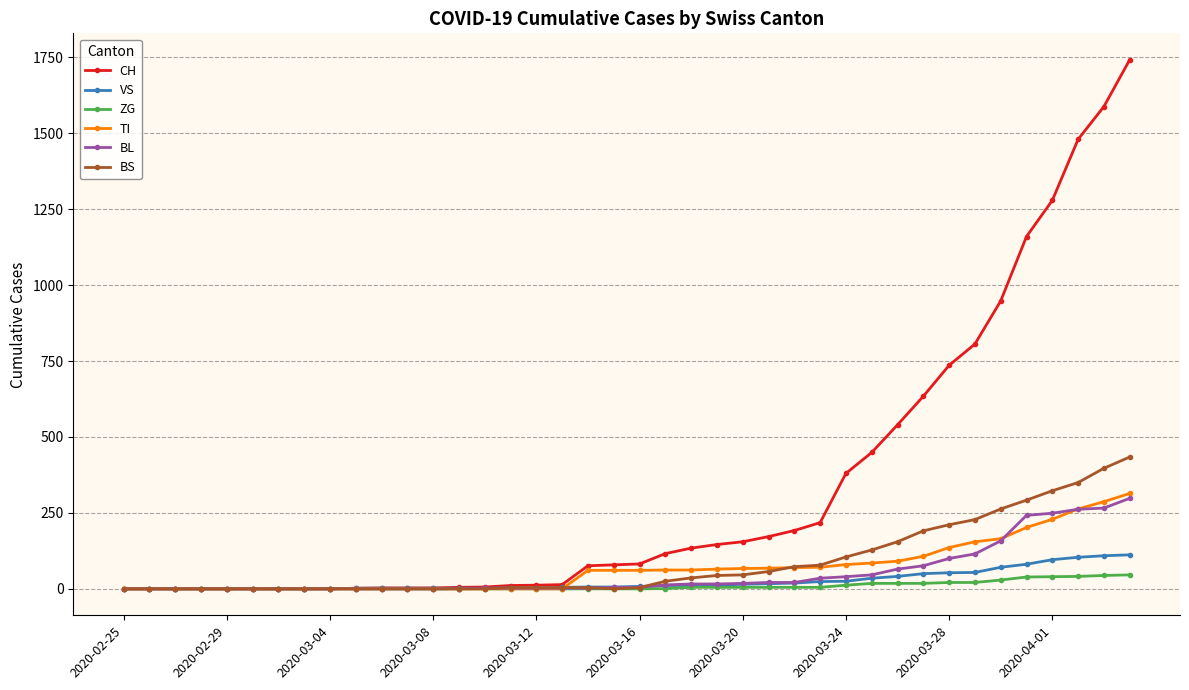

Which series has the largest total across all categories?

CH